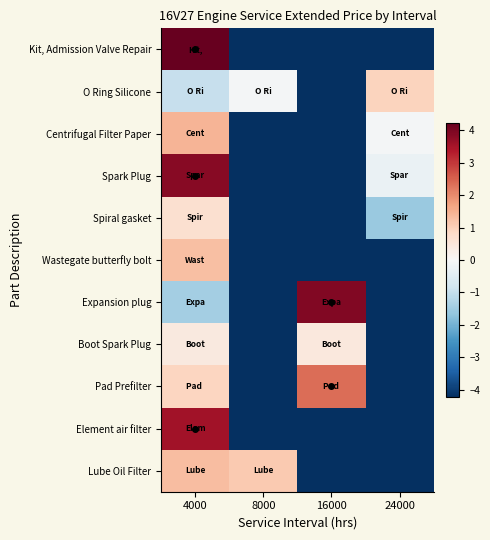

What is the total value across all series at 4000?

15.3